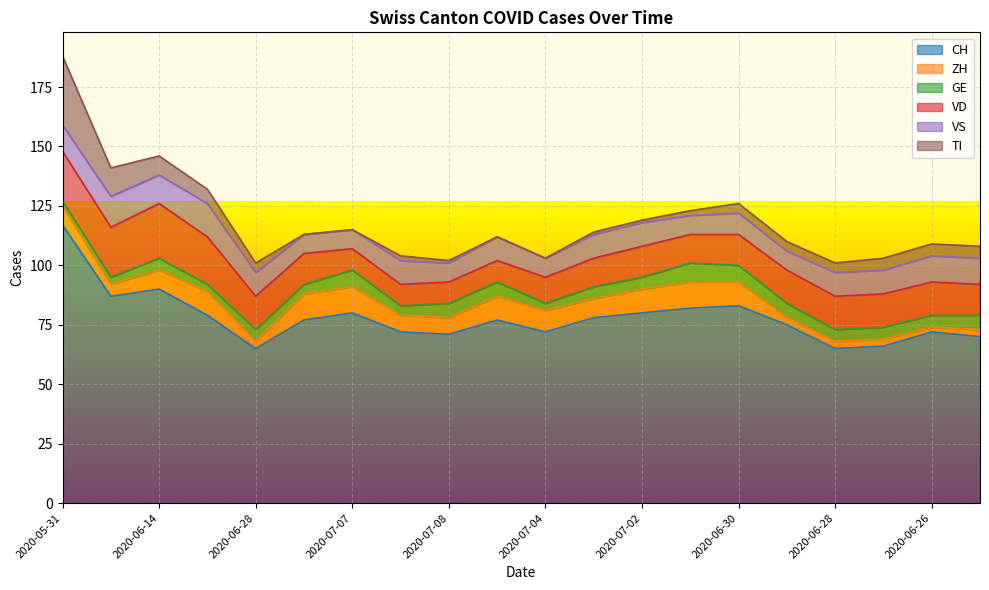

What is the value of the ZH point at the 11th from the left?

9